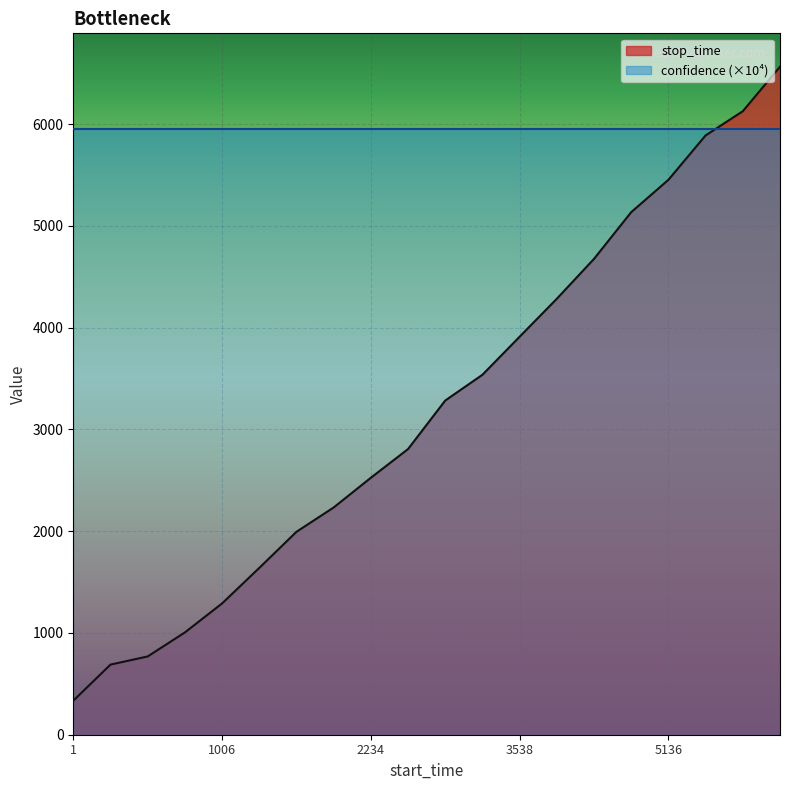

What is the ratio of the value at 5136 to the value at 3912?

1.3